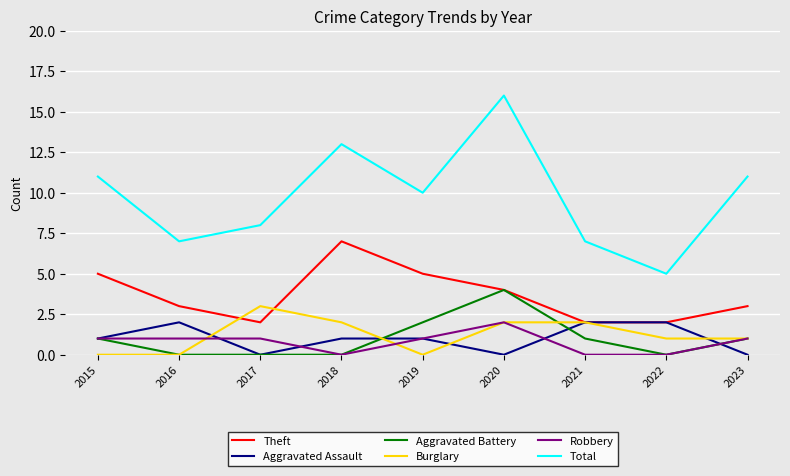

The Robbery series shows 0 at 2022. True or false?

True